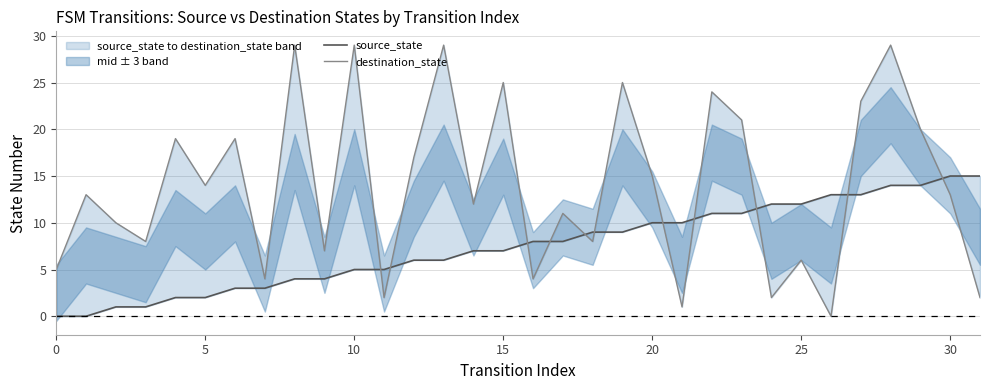

Rank the series by their average value, from highest to lowest.

destination_state, source_state